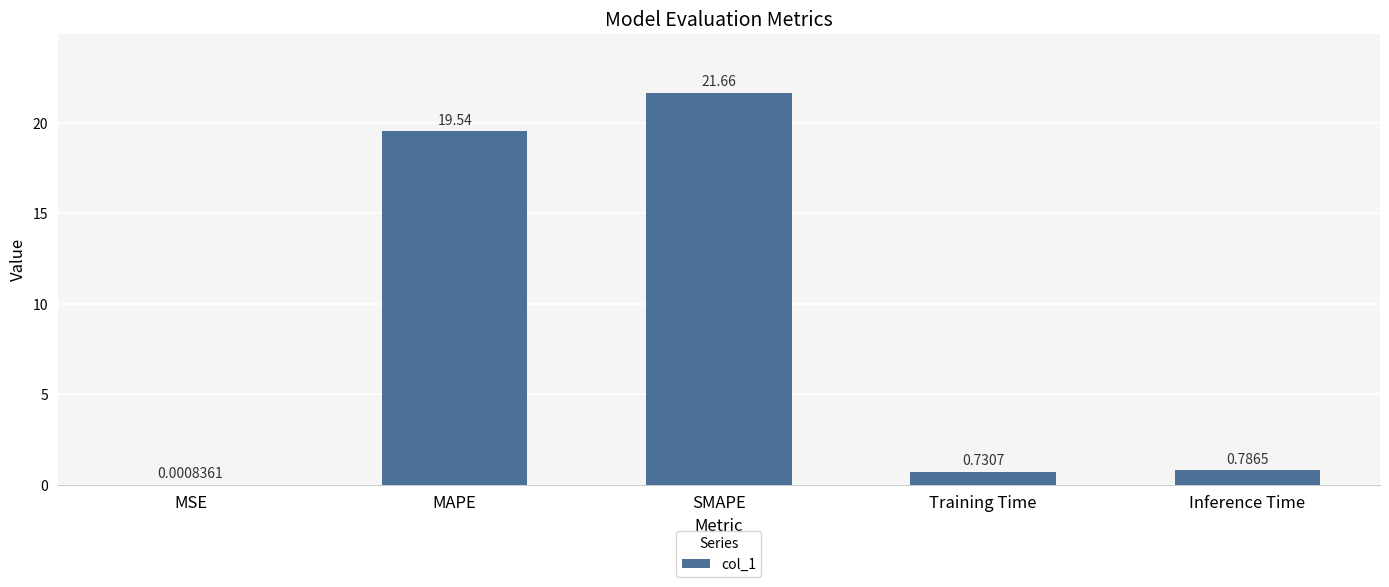

What is the approximate value at MAPE?

19.5